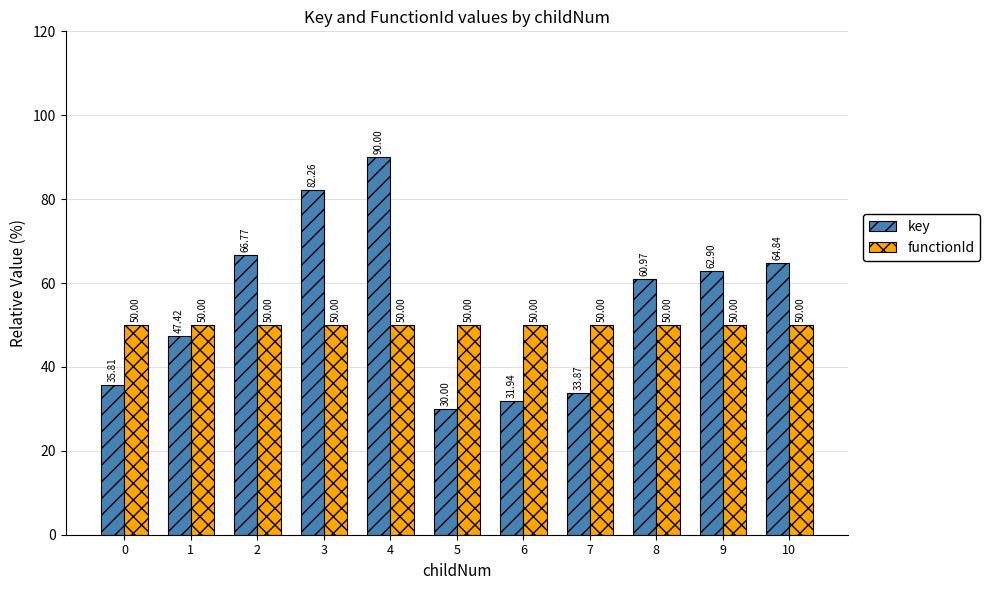

What is the greatest value displayed?

90.0